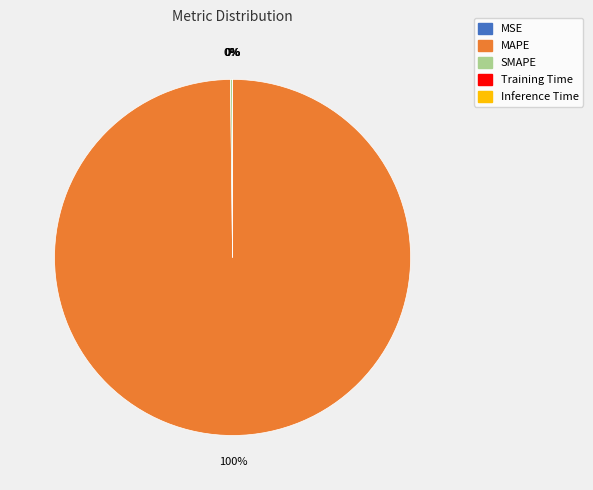

Is there any slice that represents more than half of the pie?

Yes